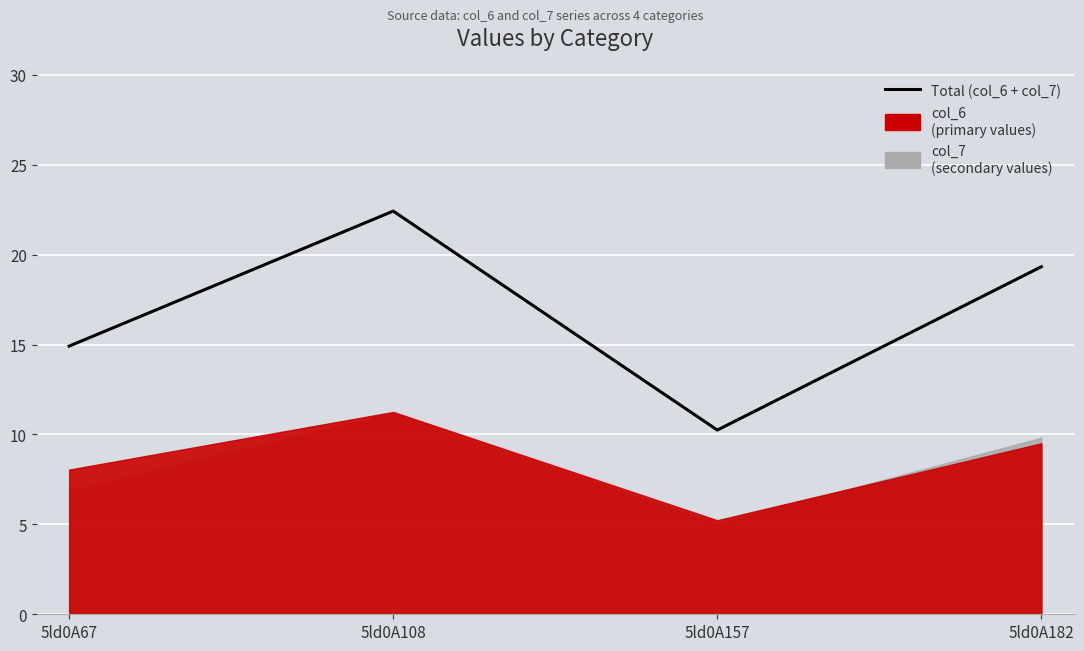

What is the average value?

16.7